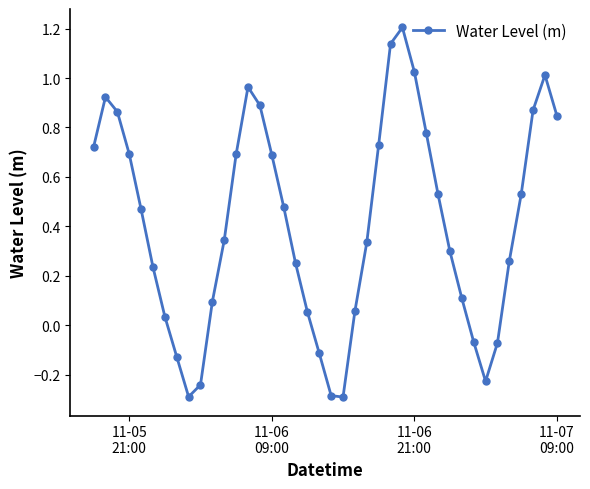

What is the sum of all values?

16.4